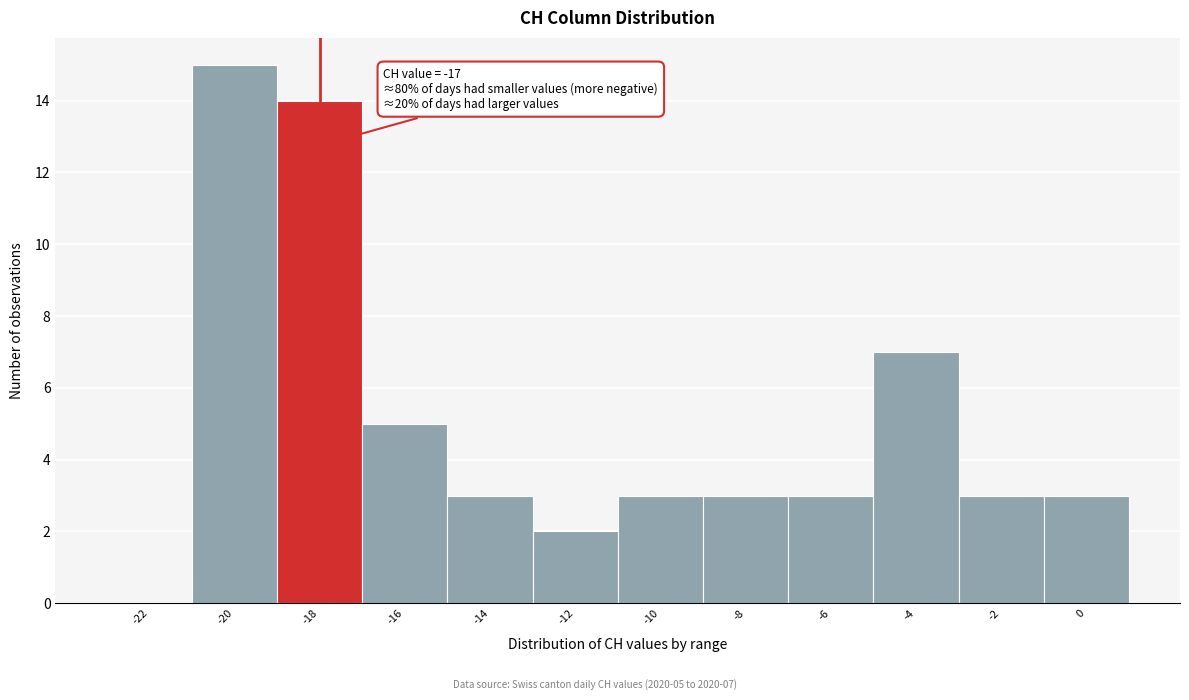

Reading left to right, what are all the values shown in this chart?

-22=0	-20=15	-18=14	-16=5	-14=3	-12=2	-10=3	-8=3	-6=3	-4=7	-2=3	0=3